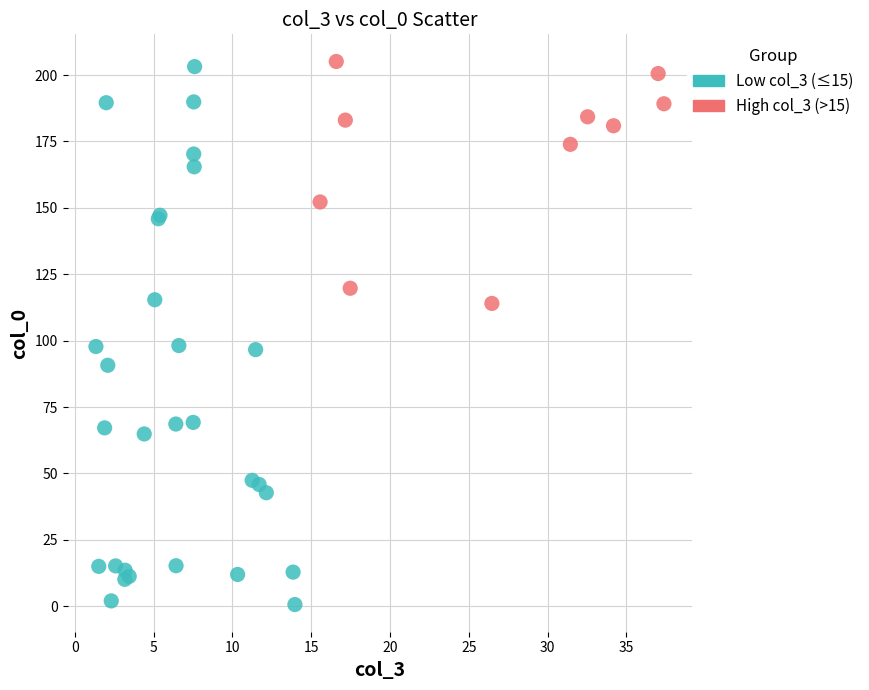

What are all the series names shown in the legend?

Low col_3 (≤15), High col_3 (>15)